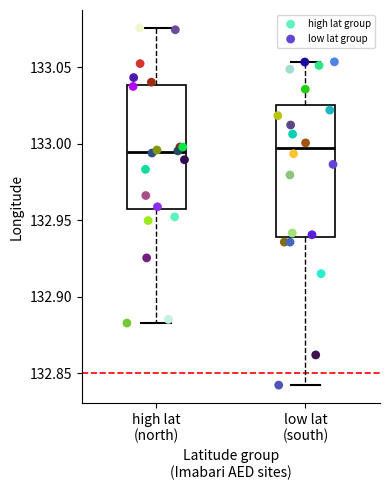

Which series has the largest Y range (max minus min)?

low lat group